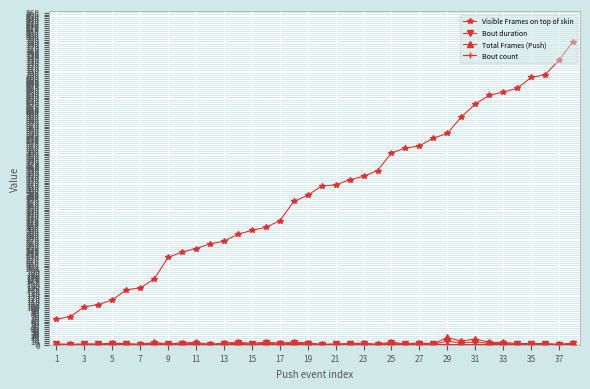

Which series has the largest range (max minus min)?

Visible Frames on top of skin